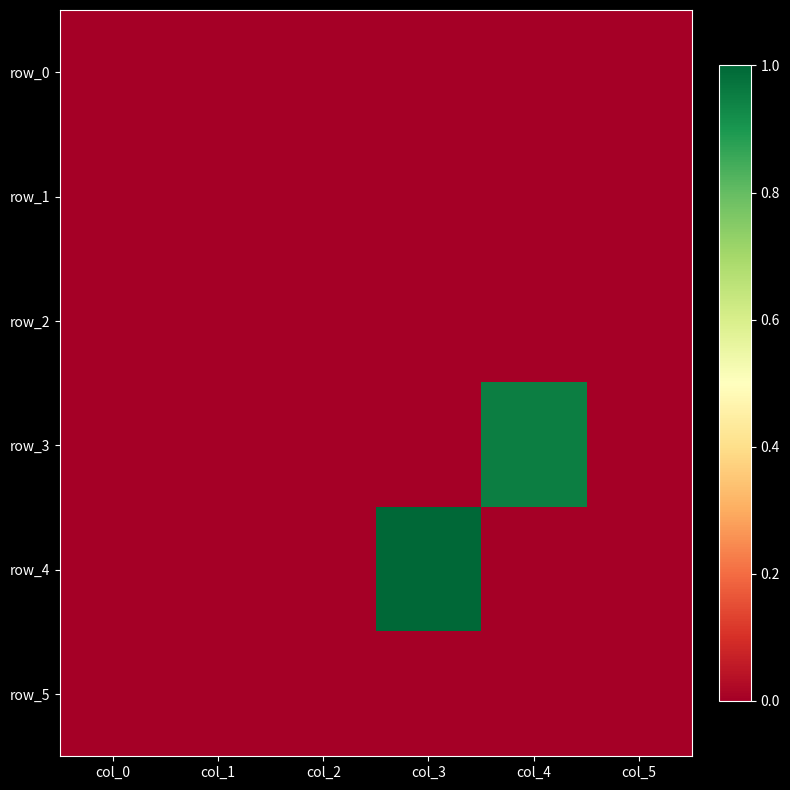

Rank the series at col_0 from lowest to highest value.

row_0, row_1, row_2, row_3, row_4, row_5